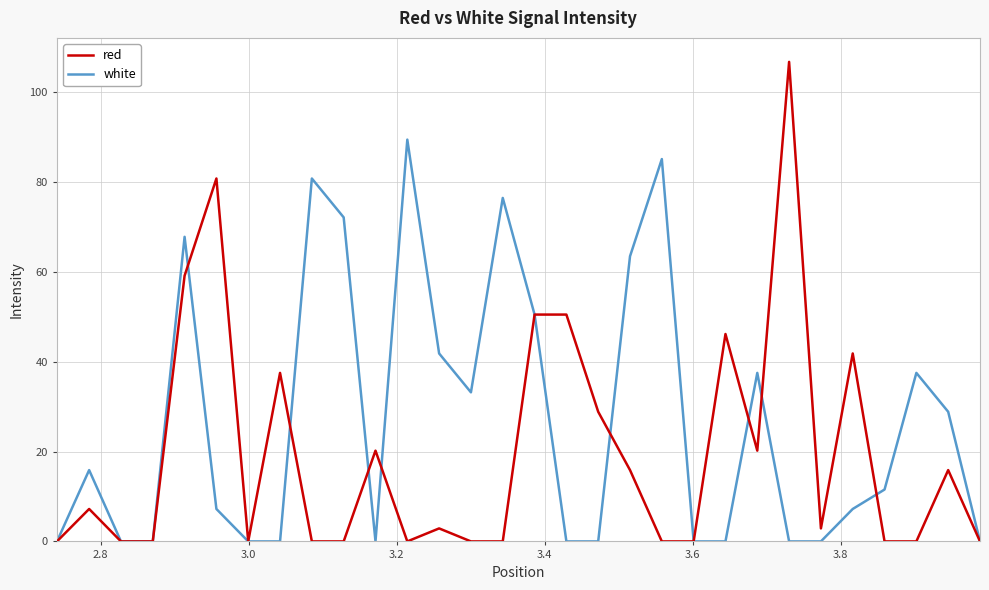

Which series has the largest range (max minus min)?

red